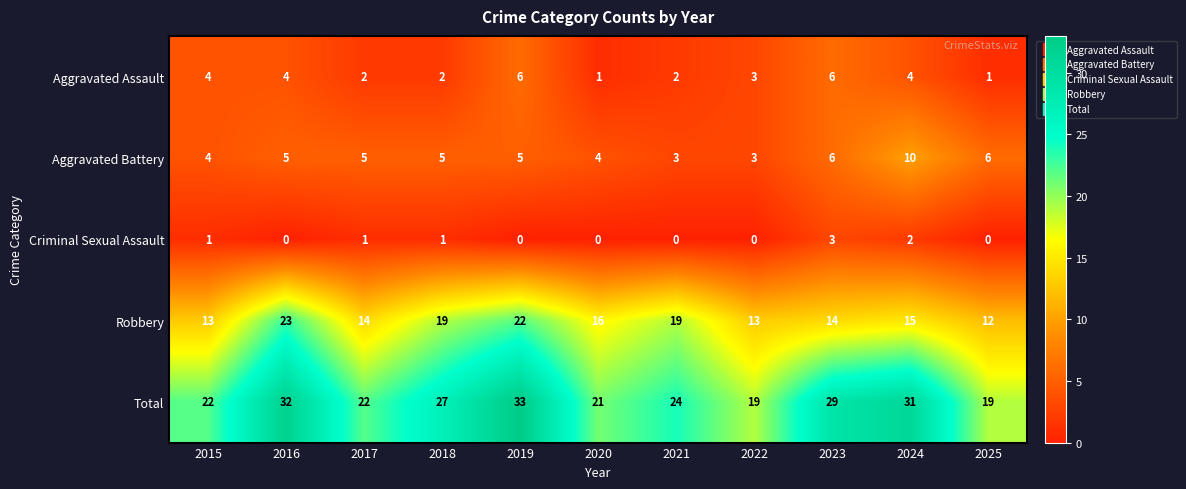

What is the sum of the Robbery values at 2020 and 2023?

30